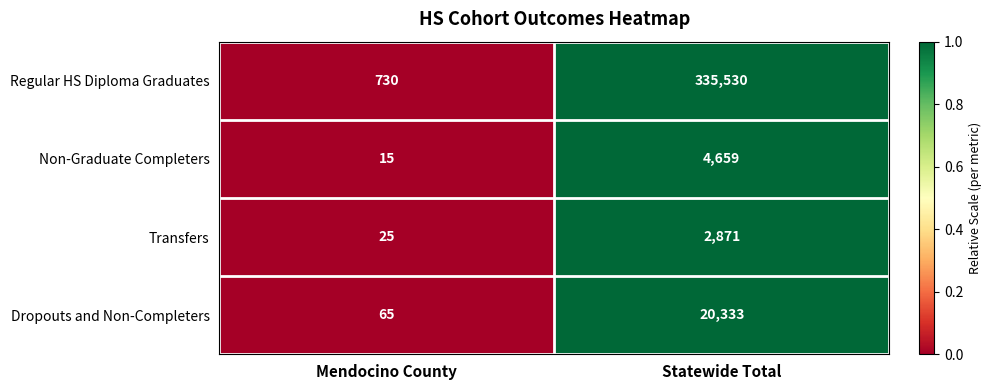

Which series has the largest total across all categories?

Regular HS Diploma Graduates